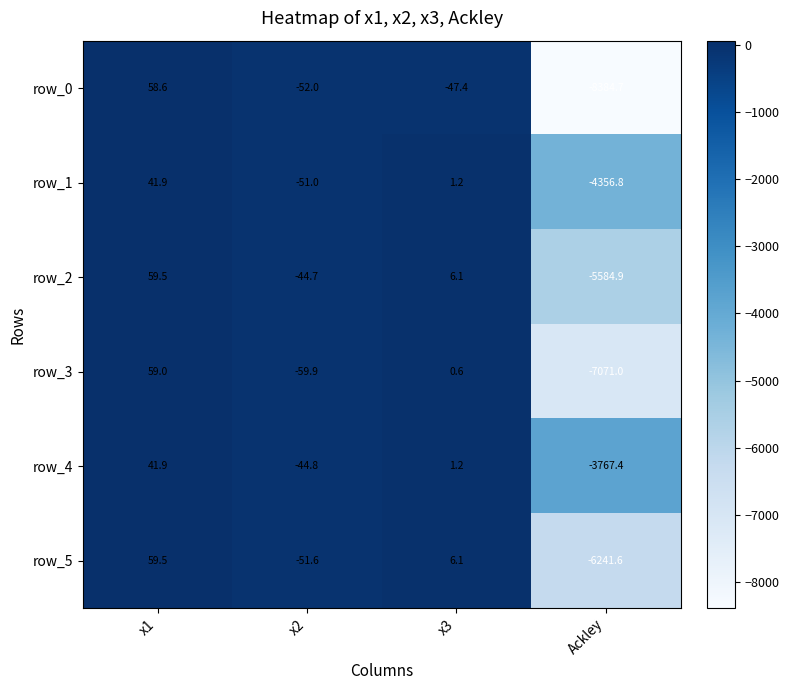

At which label does row_3 reach its minimum?

Ackley